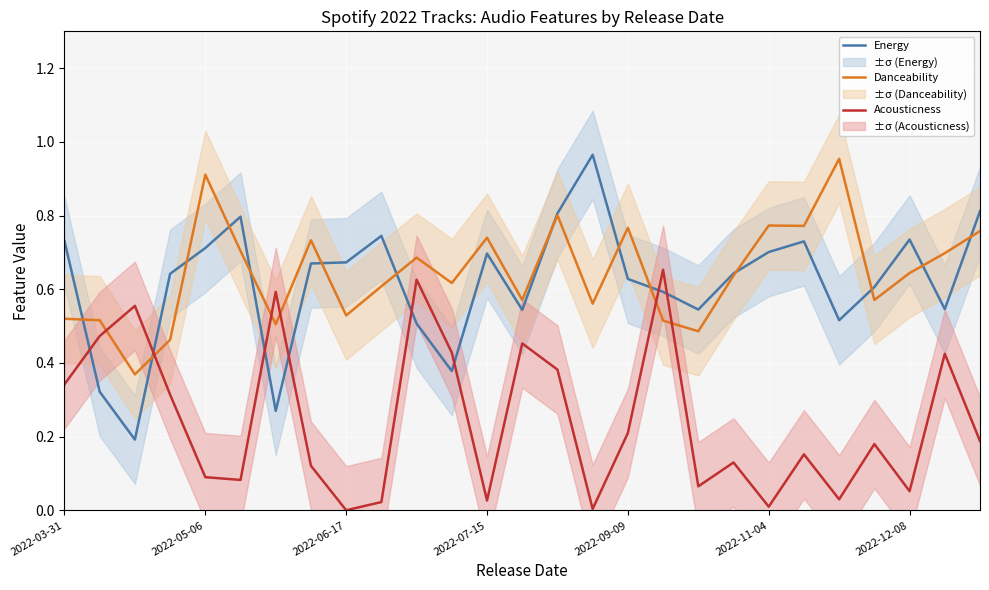

What is the difference between the second highest and second lowest values in the Danceability series?

0.4